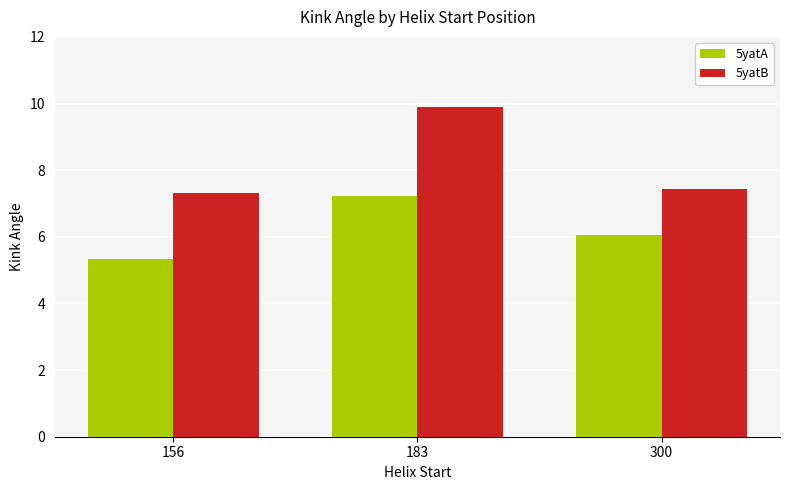

What is the difference between the 5yatA values at 300 and 183?

1.2